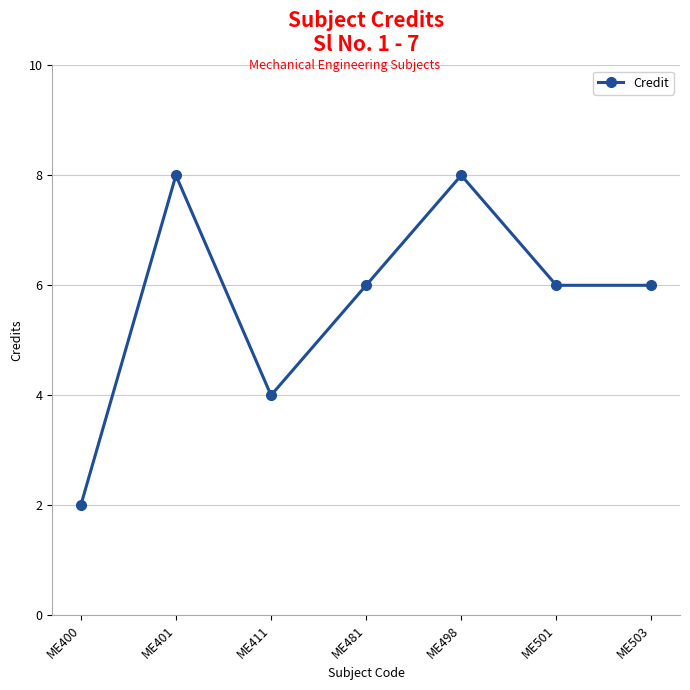

Reading left to right, what are all the values shown in this chart?

2	8	4	6	8	6	6